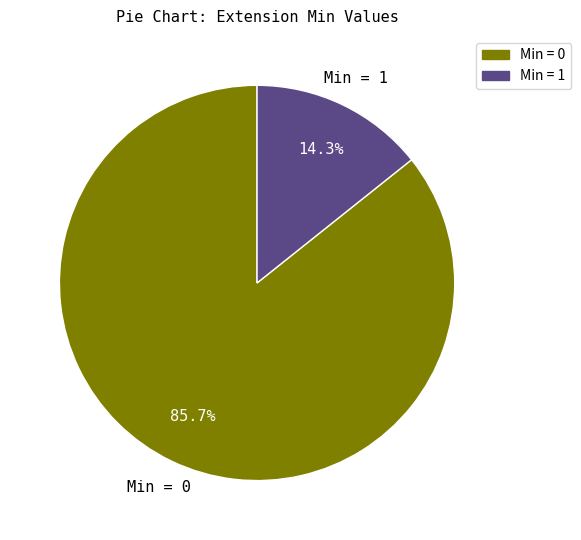

Does any single category account for the majority?

Yes